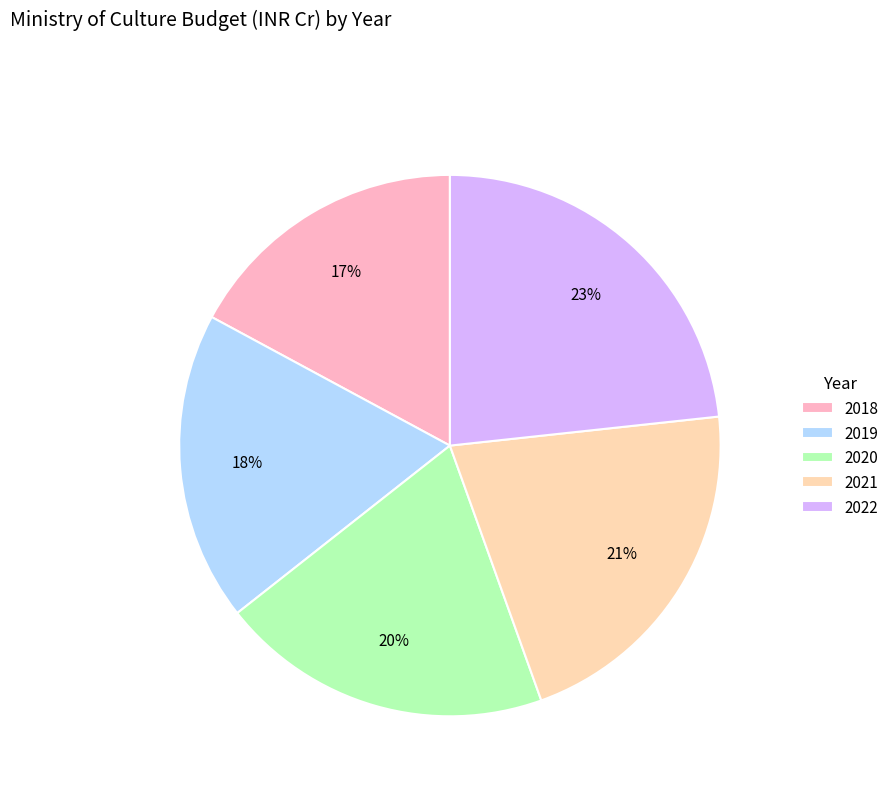

Between 2019 and 2020, which is larger?

2020